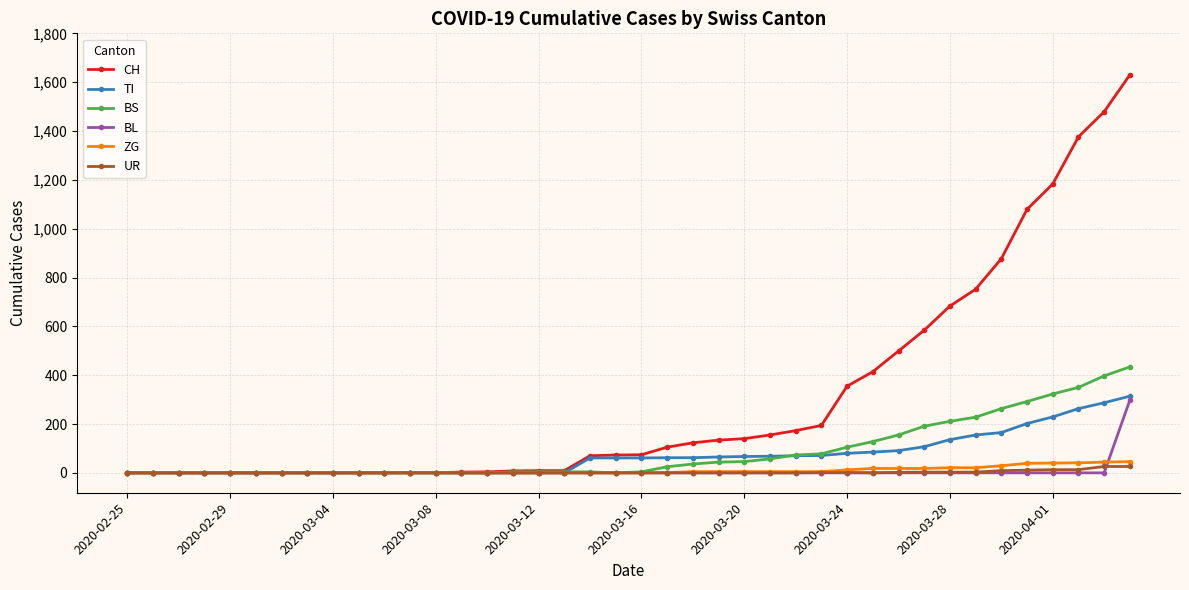

Is this an area chart (filled region under the line)?

No